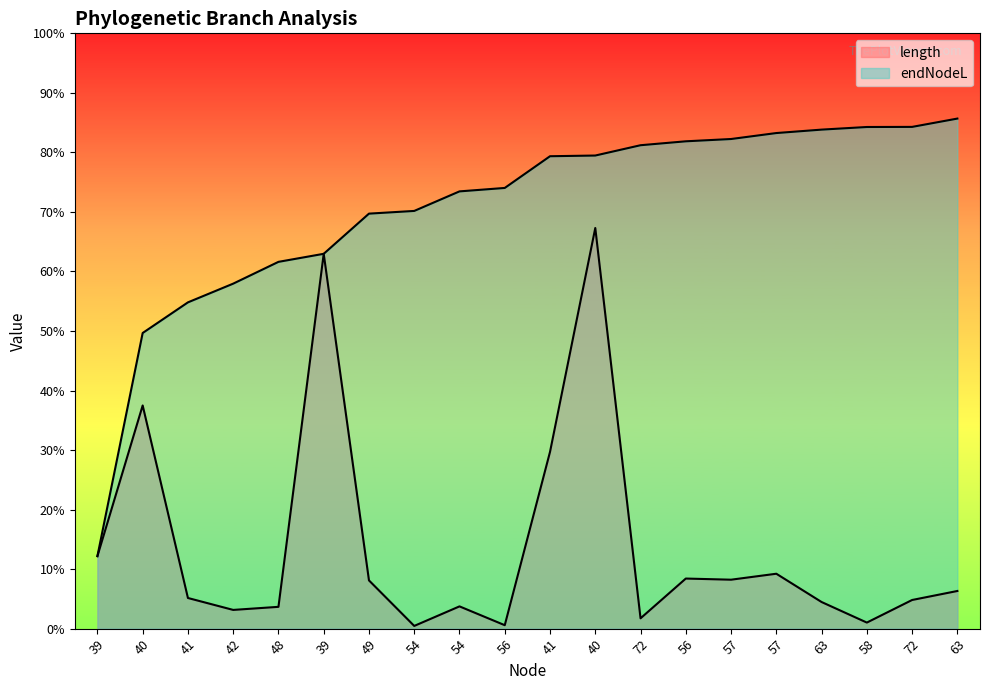

True or false: endNodeL and length cross at least once.

False